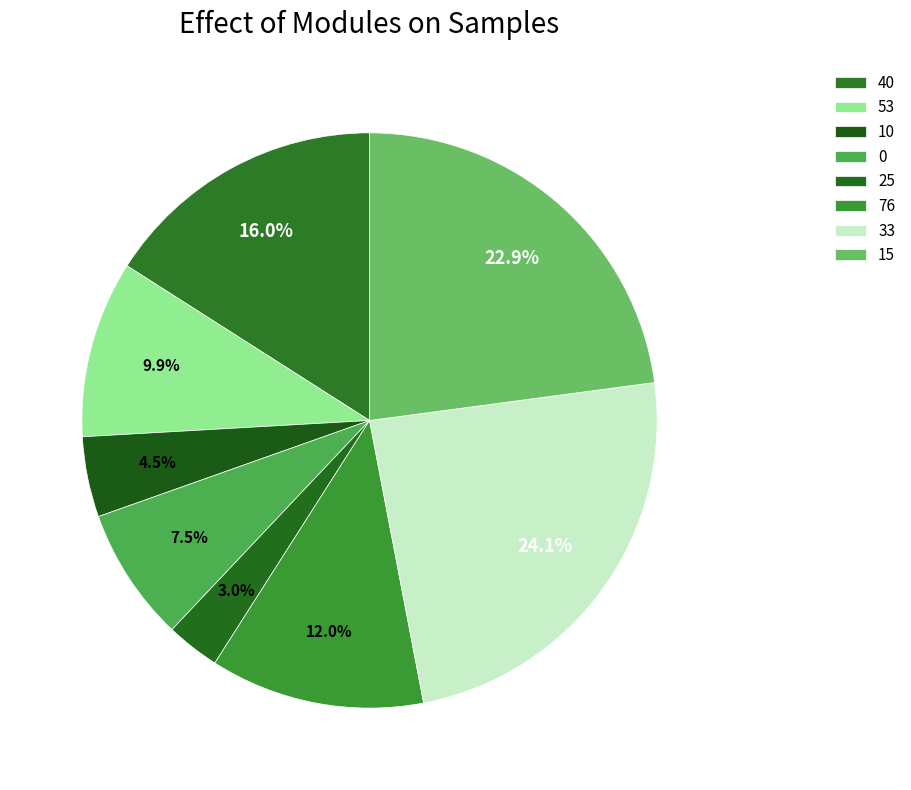

Which category has the biggest portion of the pie?

33